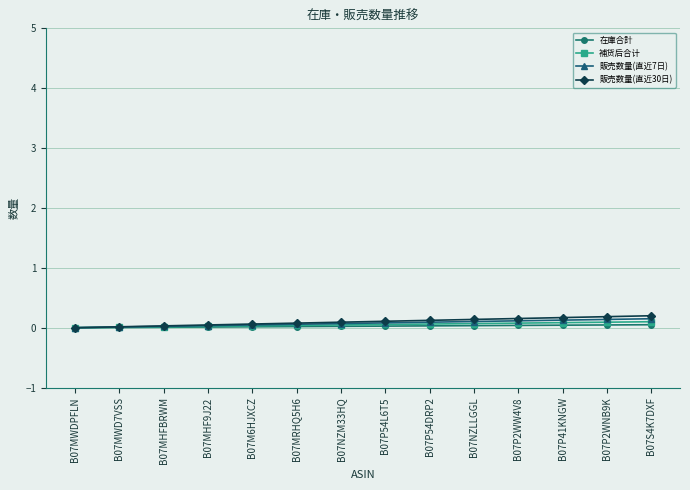

True or false: 在庫合計 has a value of 0.0 at B07MHFBRWM.

True